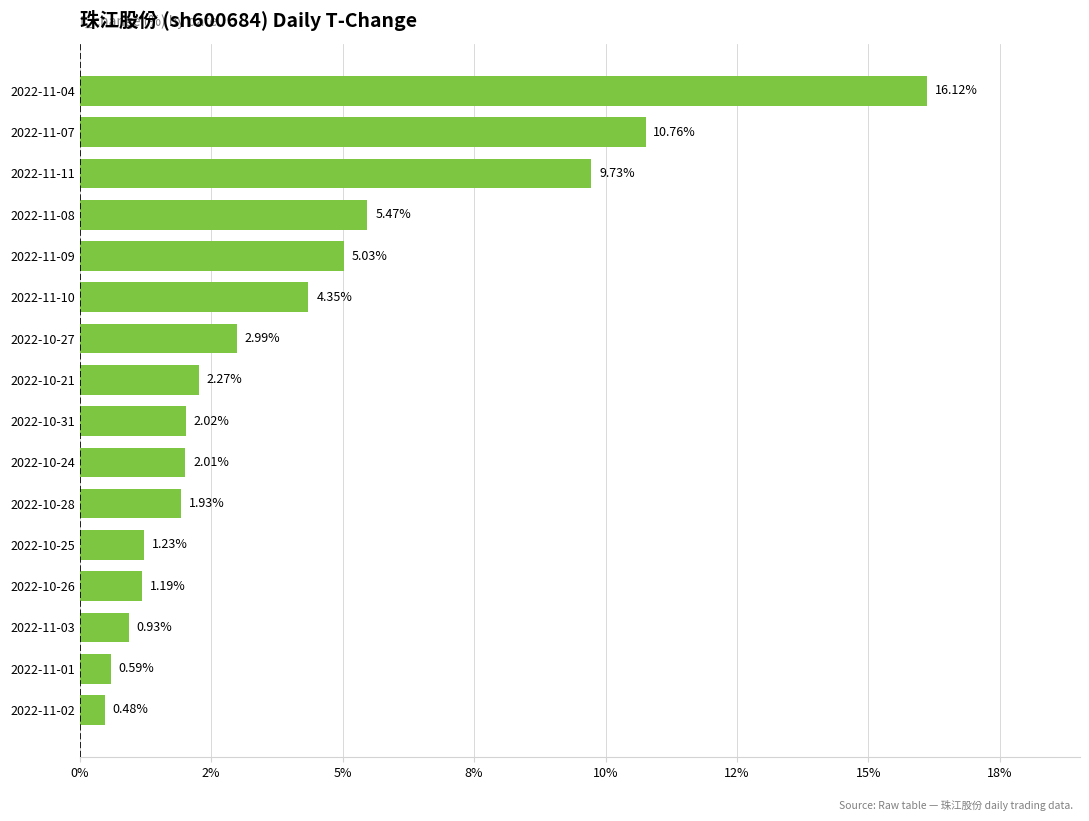

What is the average value?

4.2